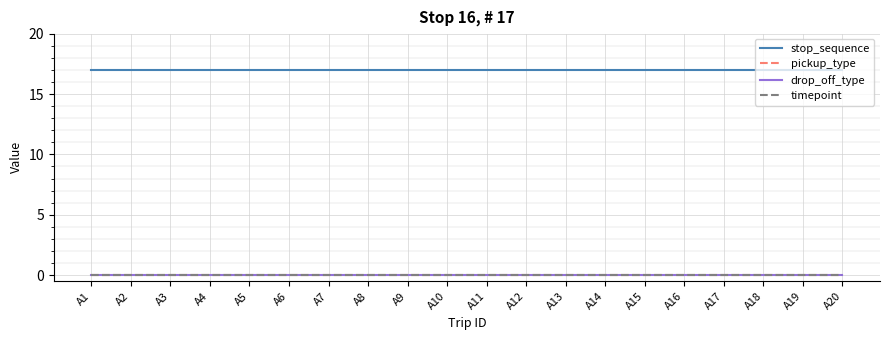

Is this an area chart (filled region under the line)?

No